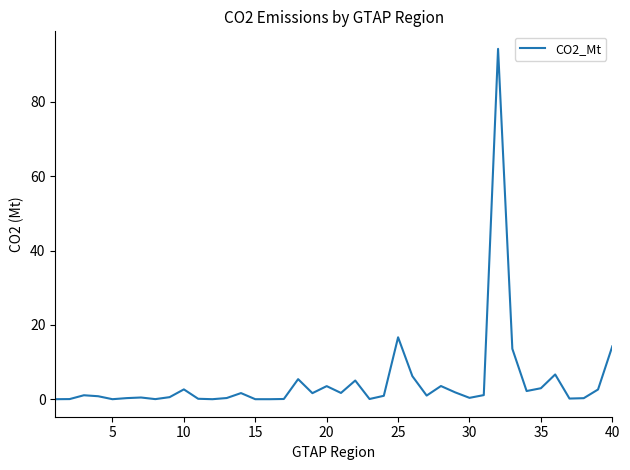

What is the average value?

4.8